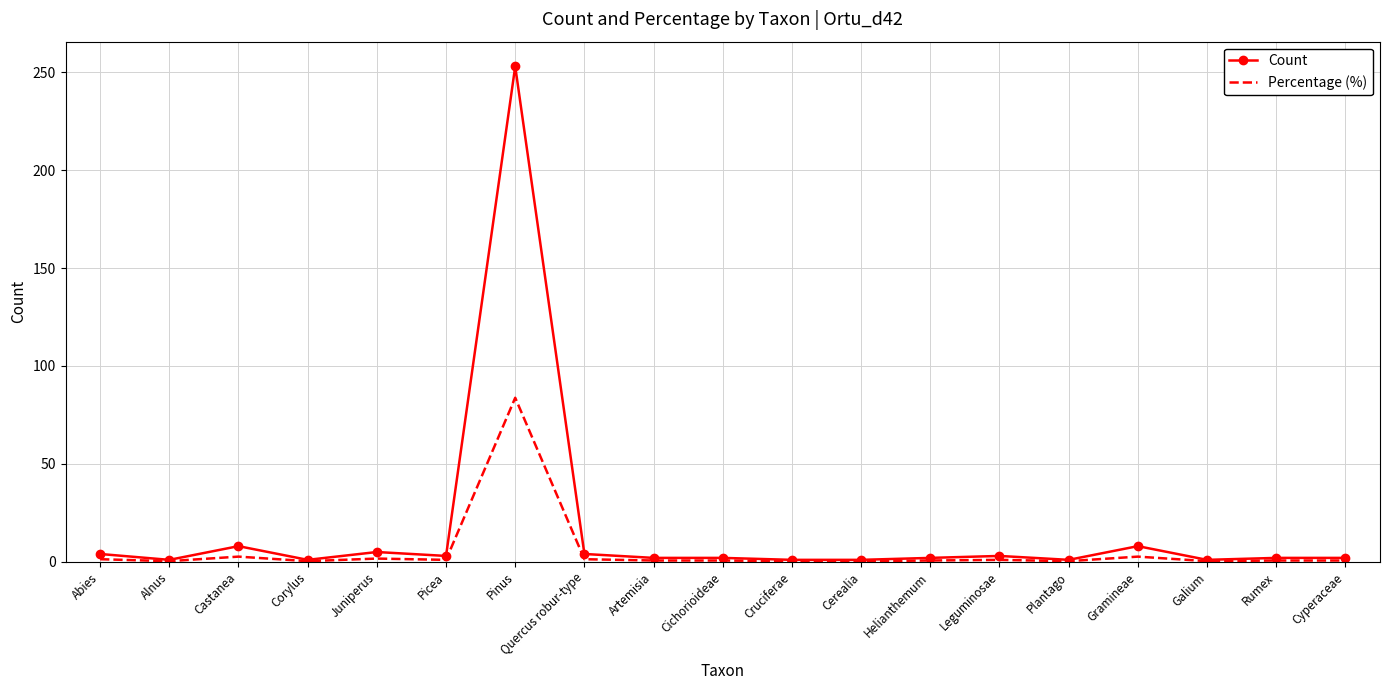

Which series has the widest spread of values?

Count